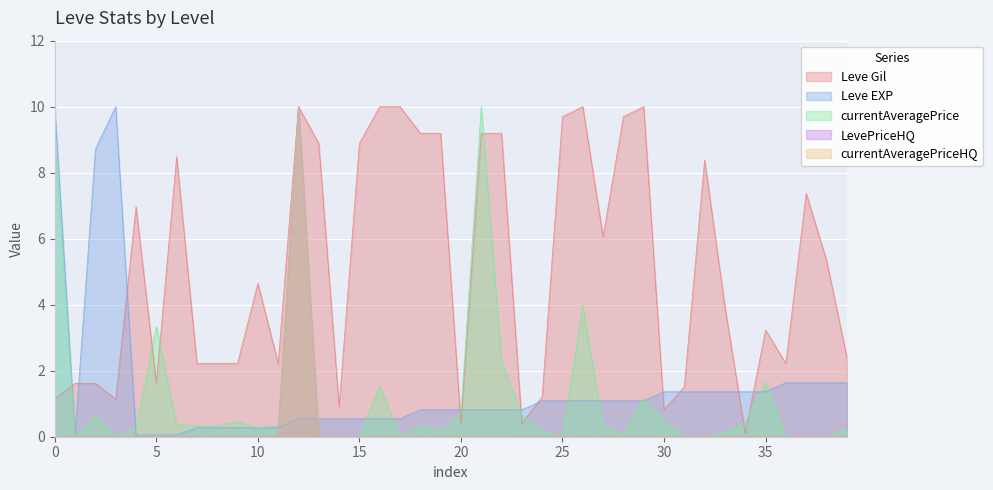

In LevePriceHQ, how many points are higher than both neighbors (excluding endpoints)?

9